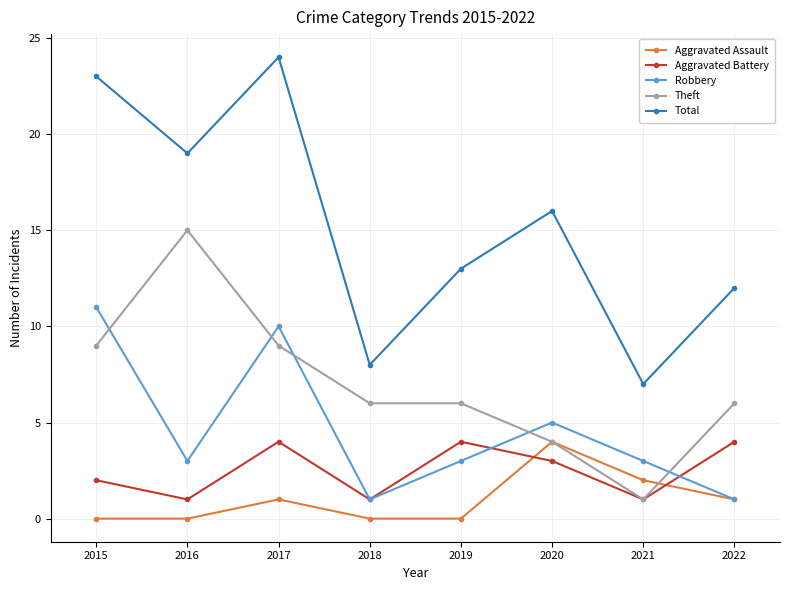

How many lines are shown in the chart?

5